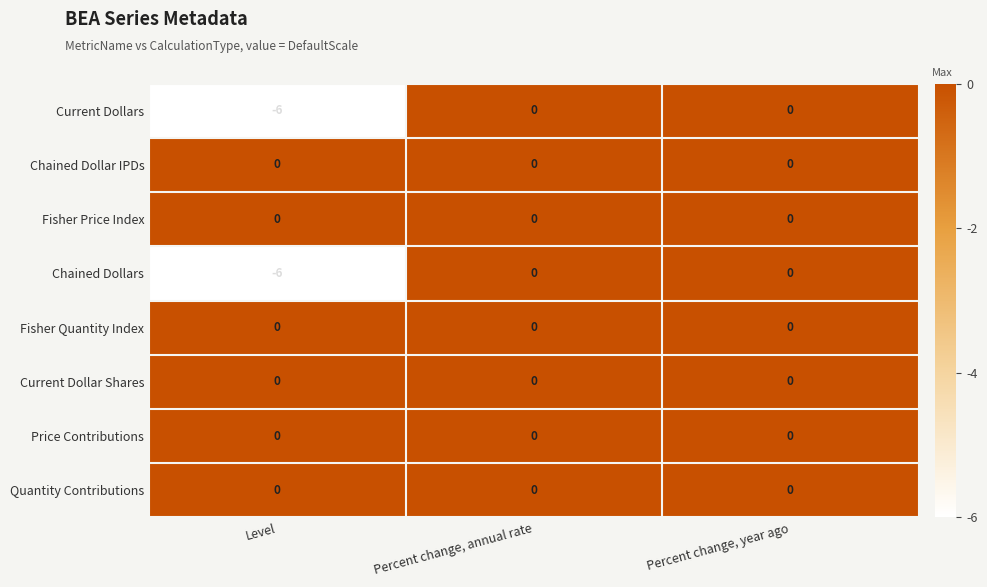

The value of Current Dollars at Percent change, annual rate is -3. True or false?

False